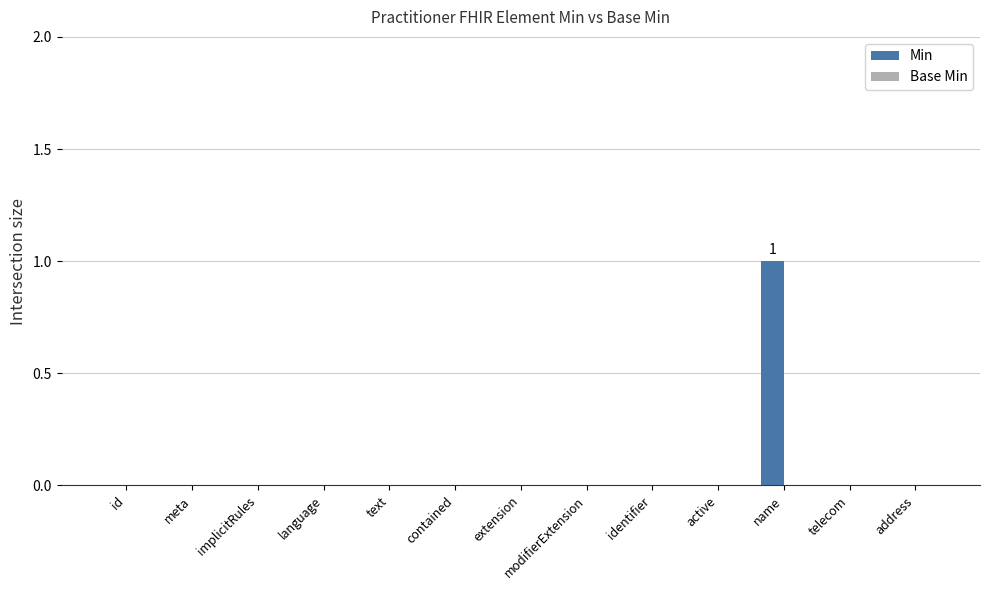

The value at language is 1. True or false?

False